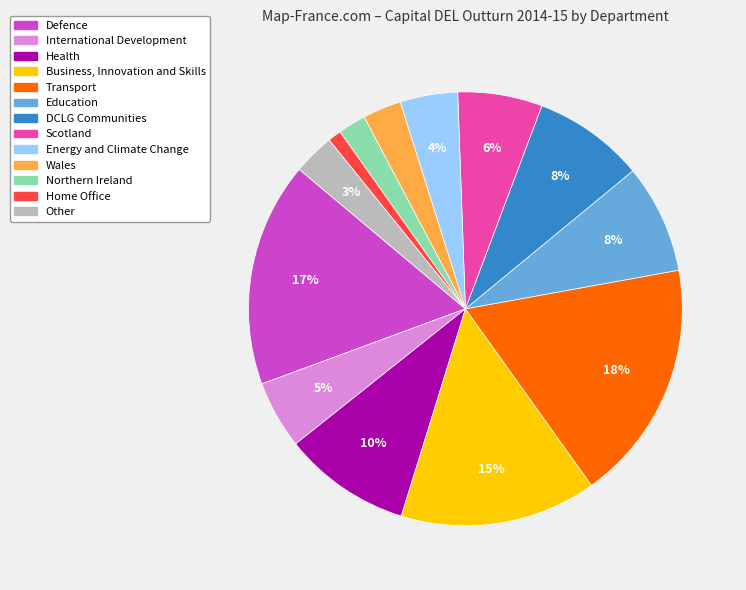

To the nearest percent, what percentage of the pie is Wales?

3%